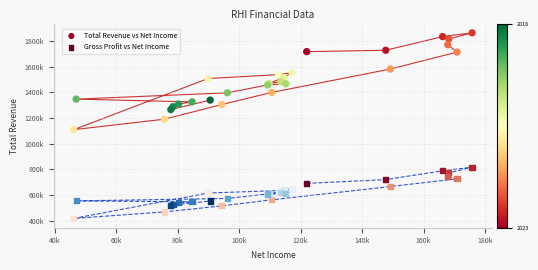

Which series contains the lowest Y value?

Gross Profit vs Net Income